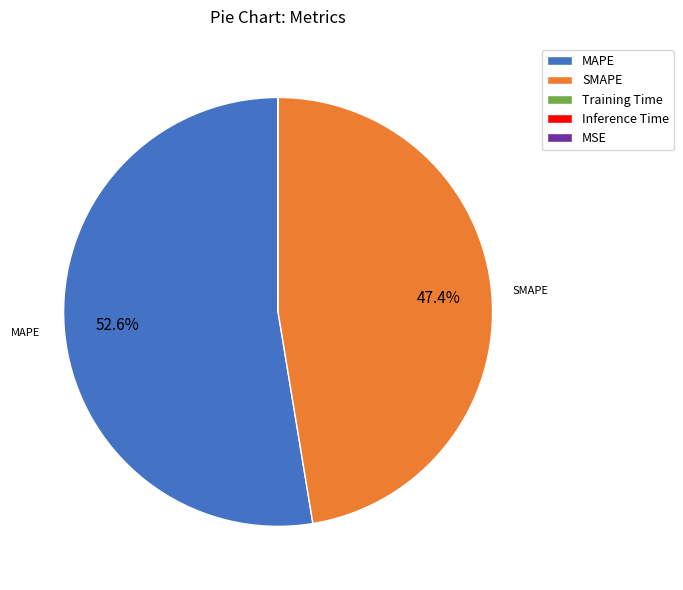

Which slice represents more than half of the pie?

MAPE